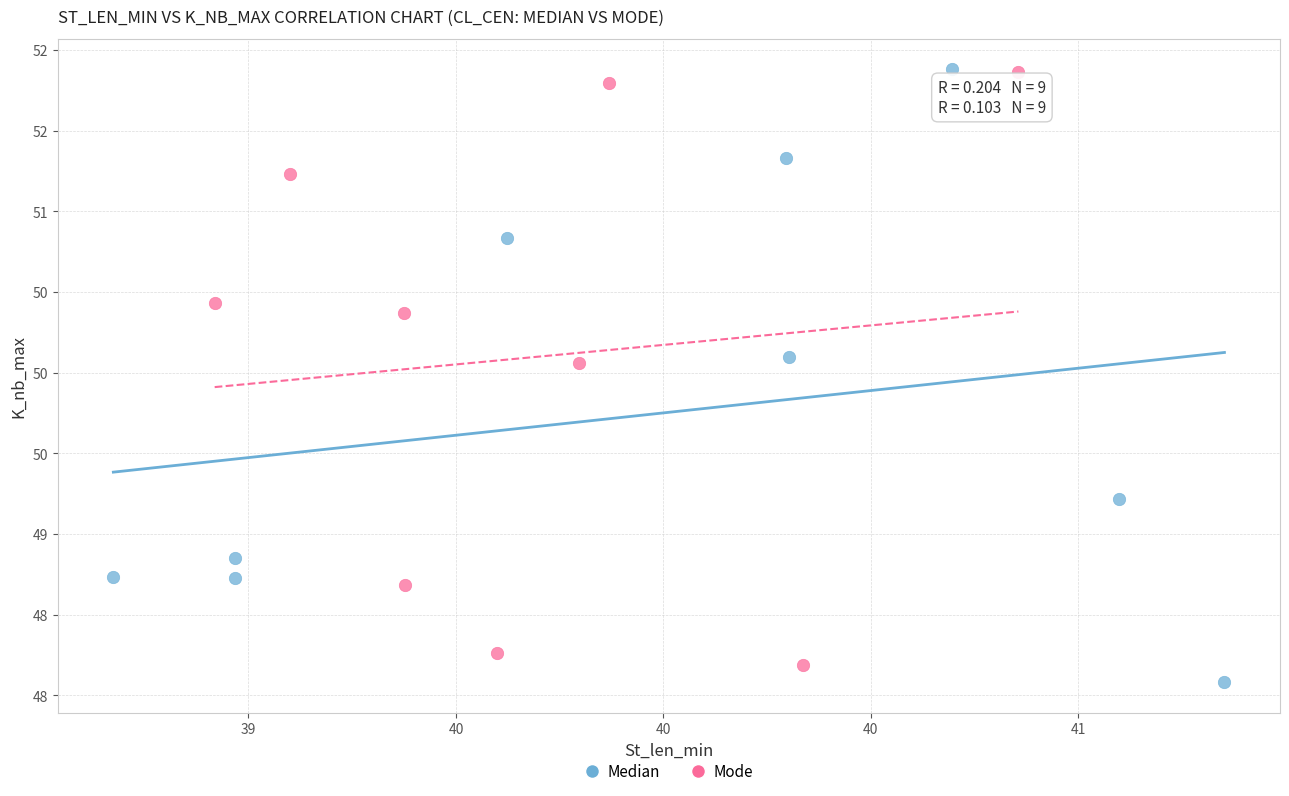

What are all the series names shown in the legend?

Median, Mode